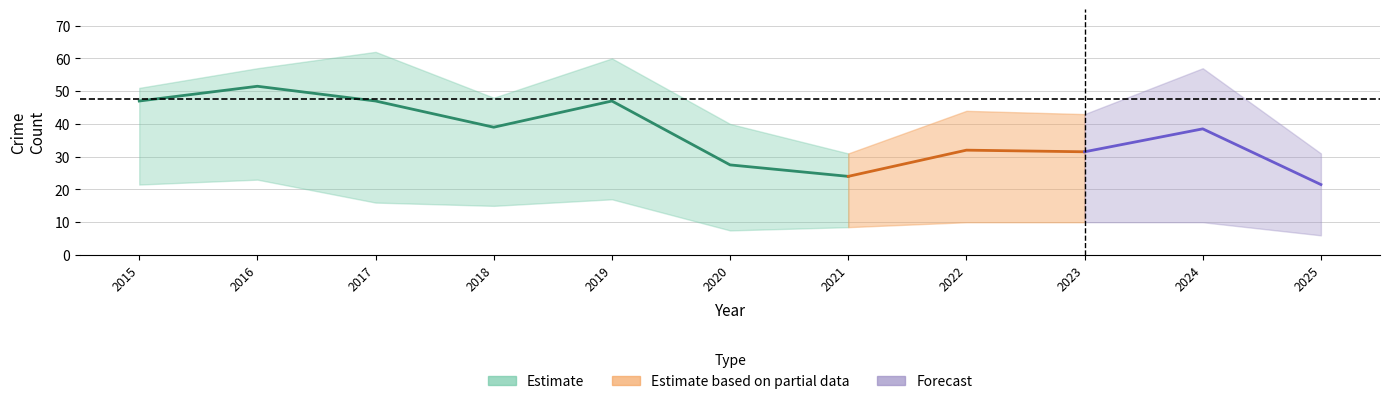

At how many categories does at least one series exceed 10?

11